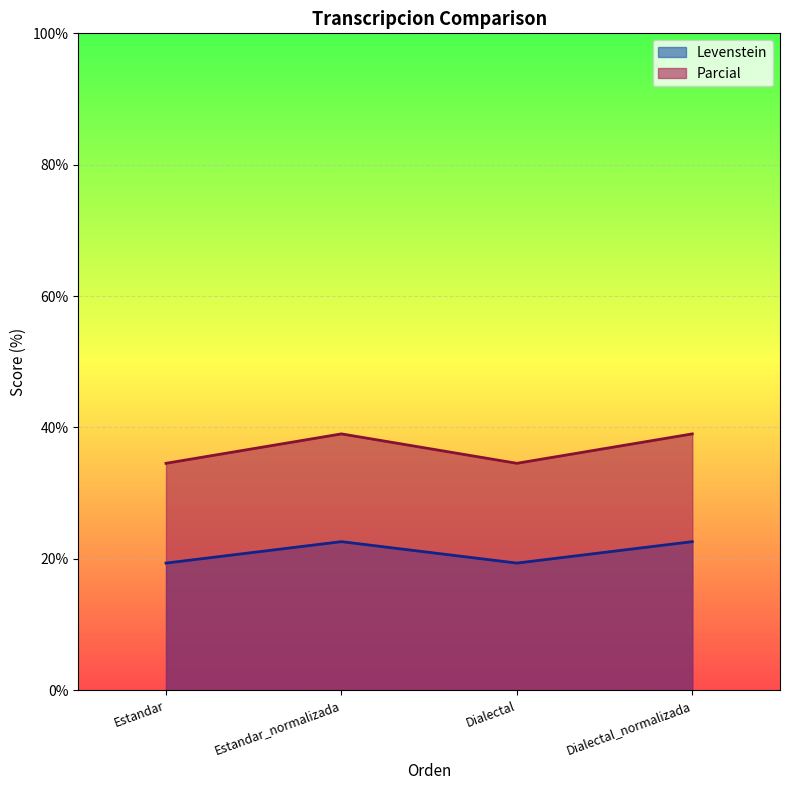

How many values in the Parcial series are below 39?

2